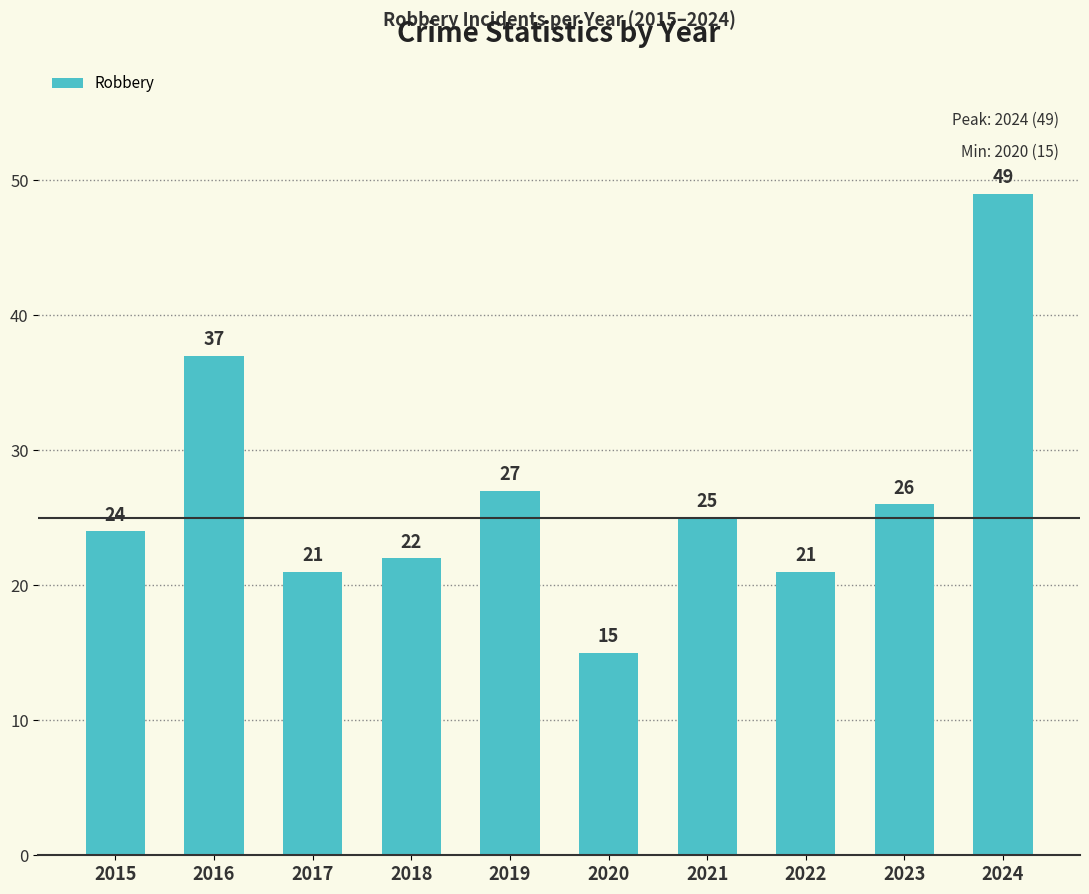

At which category does the chart reach its peak across all series?

2024